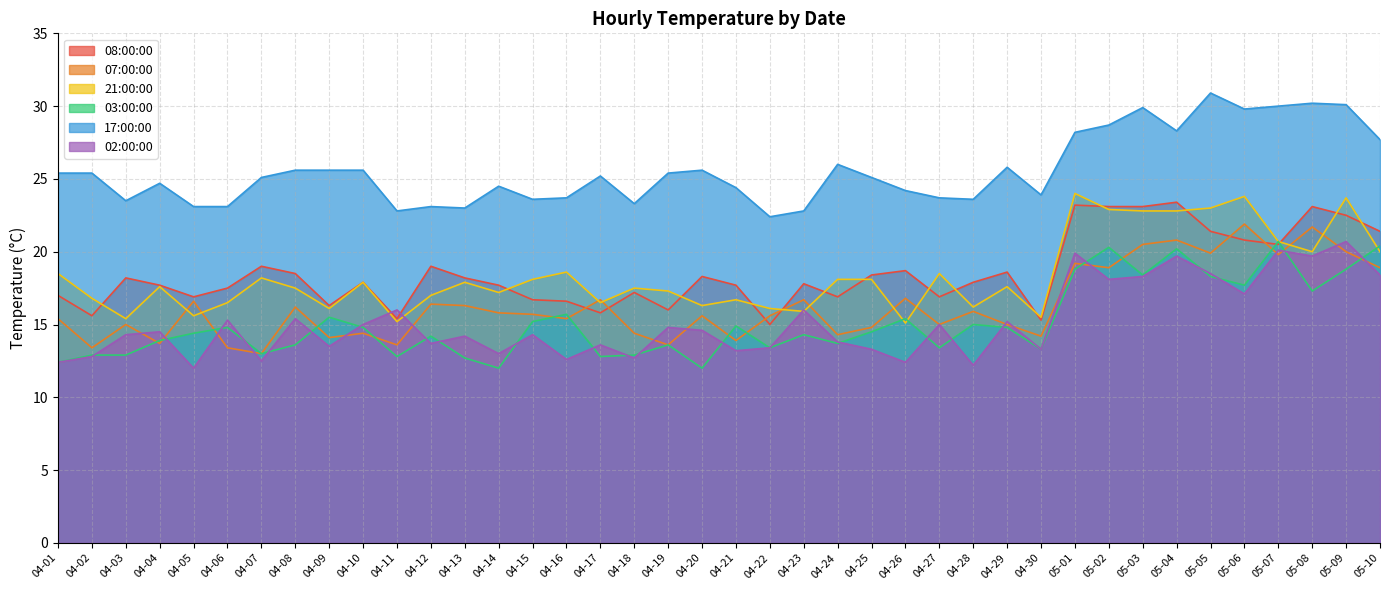

What is the difference between the 17:00:00 values at 05-04 and 04-10?

2.7